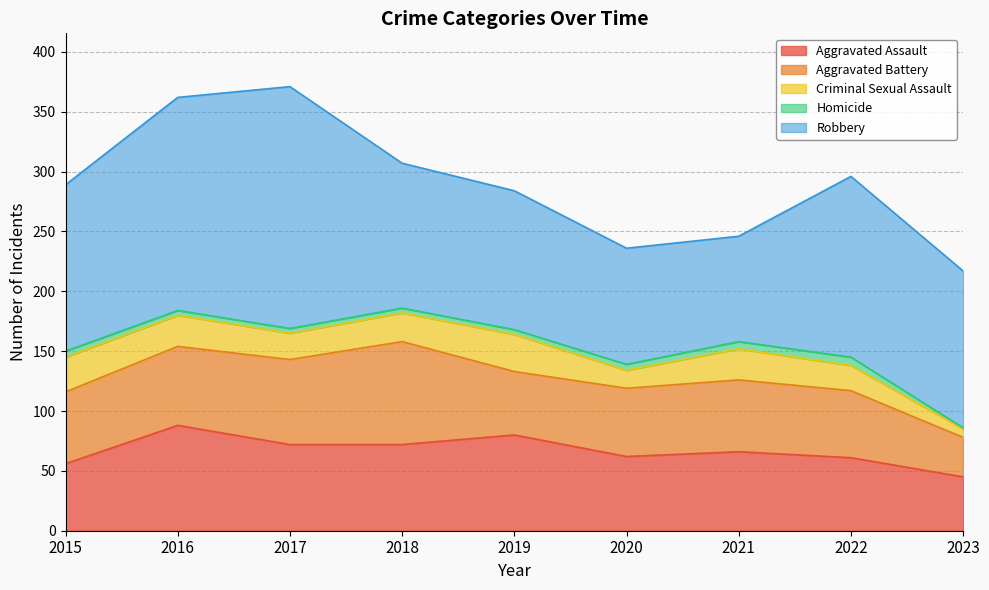

What is the total value across all series at 2023?

217